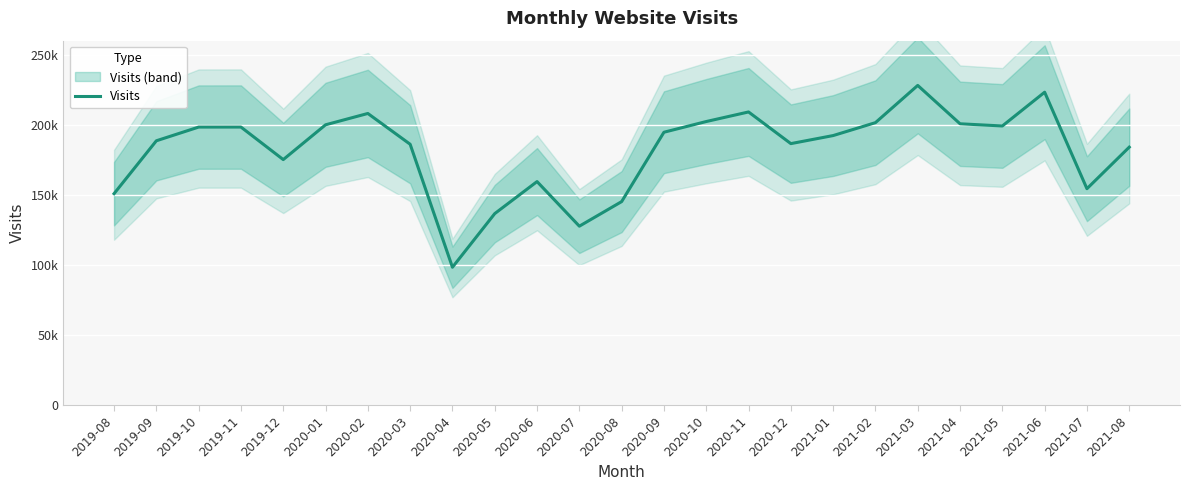

What is the label of the 17th point from the left?

2020-12